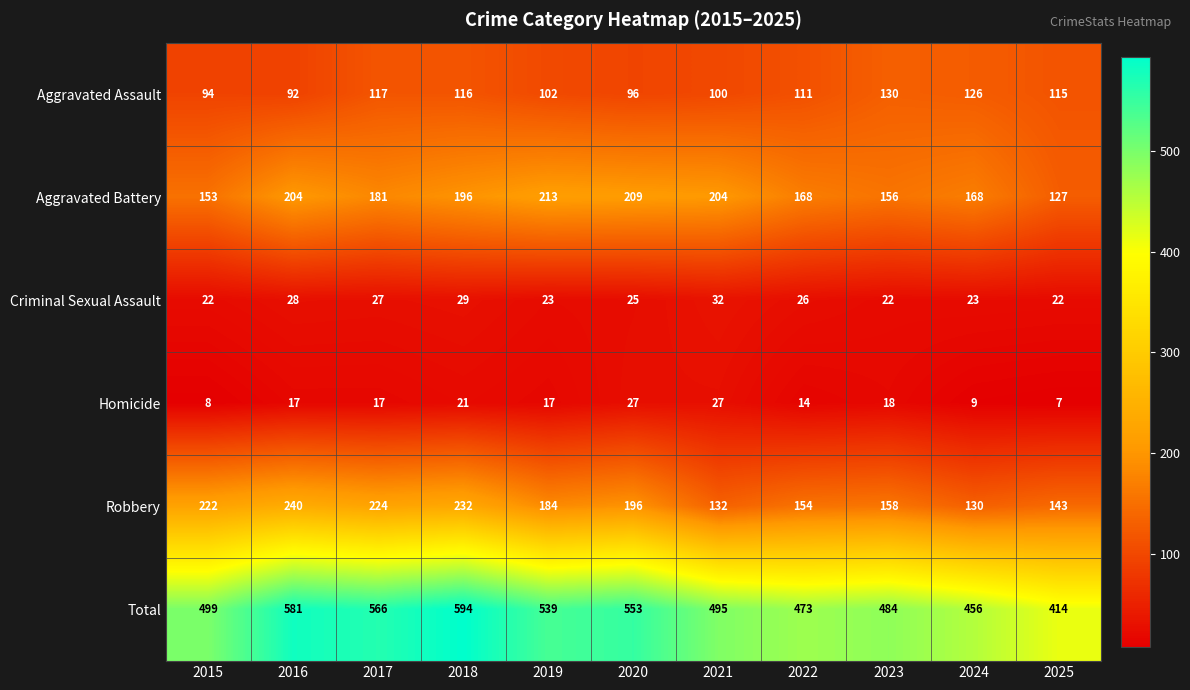

How many data points in Total are less than 499?

5